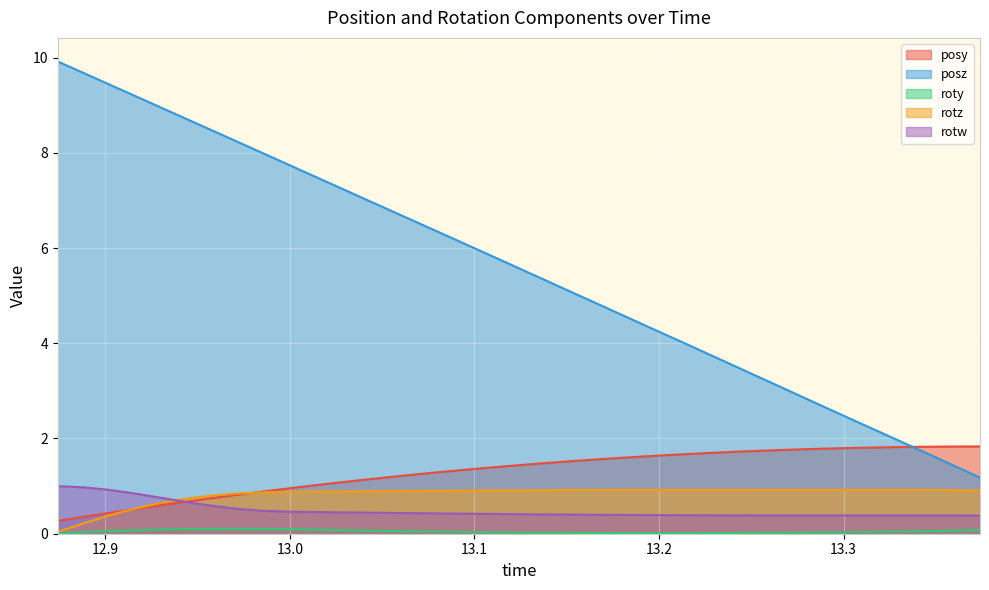

Reading right to left, extract all data points from this chart.

posy: 1.8	1.8	1.8	1.8	1.8	1.8	1.8	1.8	1.8	1.7	1.7	1.7	1.7	1.6	1.6	1.6	1.5	1.5	1.4	1.4	1.3	1.3	1.2	1.2	1.1	1.1	1.0	1.0	0.9	0.8	0.7	0.7	0.6	0.5	0.4	0.4	0.3
posz: 1.2	1.4	1.7	1.9	2.2	2.4	2.6	2.9	3.1	3.4	3.6	3.9	4.1	4.4	4.6	4.8	5.1	5.3	5.6	5.8	6.1	6.3	6.5	6.8	7.0	7.3	7.5	7.8	8.0	8.2	8.5	8.7	9.0	9.2	9.4	9.7	9.9
roty: 0.1	0.1	0.1	0.0	0.0	0.0	0.0	0.0	0.0	0.0	0.0	0.0	0.0	0.0	0.0	0.0	0.0	0.0	0.0	0.0	0.0	0.0	0.0	0.1	0.1	0.1	0.1	0.1	0.1	0.1	0.1	0.1	0.1	0.1	0.1	0.0	0.0
rotz: 0.9	0.9	0.9	0.9	0.9	0.9	0.9	0.9	0.9	0.9	0.9	0.9	0.9	0.9	0.9	0.9	0.9	0.9	0.9	0.9	0.9	0.9	0.9	0.9	0.9	0.9	0.9	0.9	0.9	0.8	0.8	0.7	0.6	0.5	0.4	0.2	0.0
rotw: 0.4	0.4	0.4	0.4	0.4	0.4	0.4	0.4	0.4	0.4	0.4	0.4	0.4	0.4	0.4	0.4	0.4	0.4	0.4	0.4	0.4	0.4	0.4	0.4	0.4	0.4	0.5	0.5	0.5	0.5	0.6	0.7	0.8	0.8	0.9	1.0	1.0